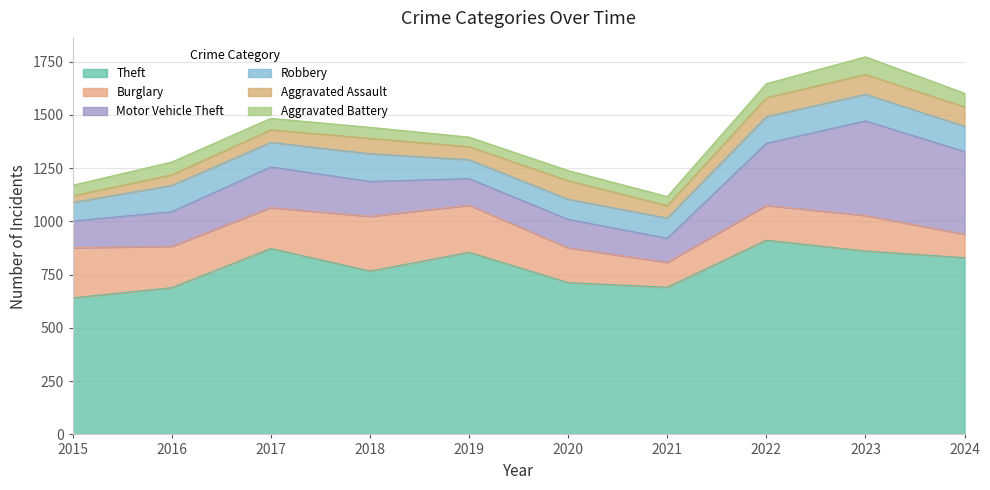

Which has a higher value, 2023 or 2022?

2022